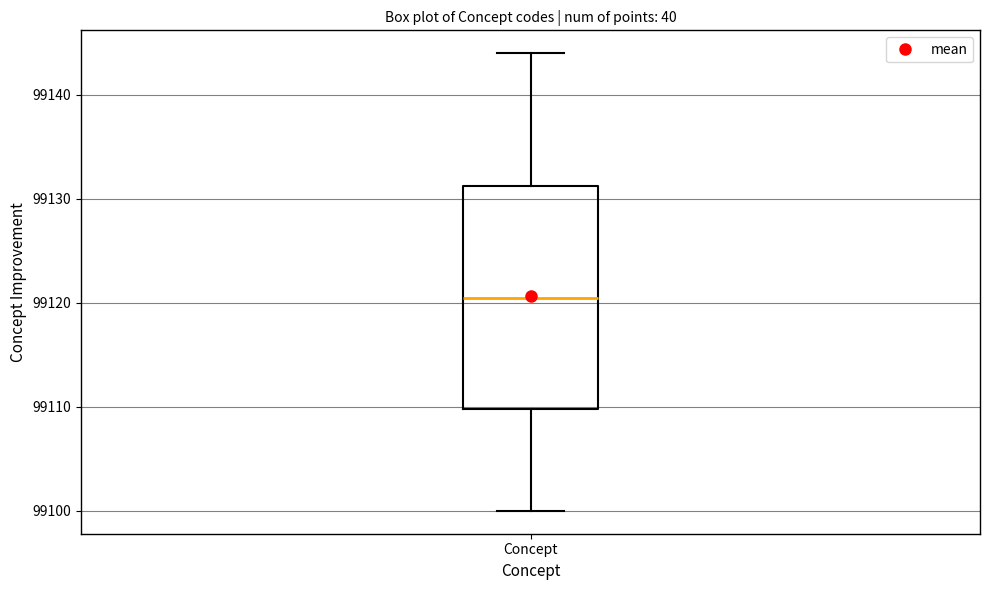

Transcribe this box plot: give where the median line is, the range the box spans, and where the two whiskers end, as read against the y-axis. The values are not printed on the chart, so give them approximately, as read against the axis.

median 99121, box 99110 to 99131, whiskers 99100 to 99144